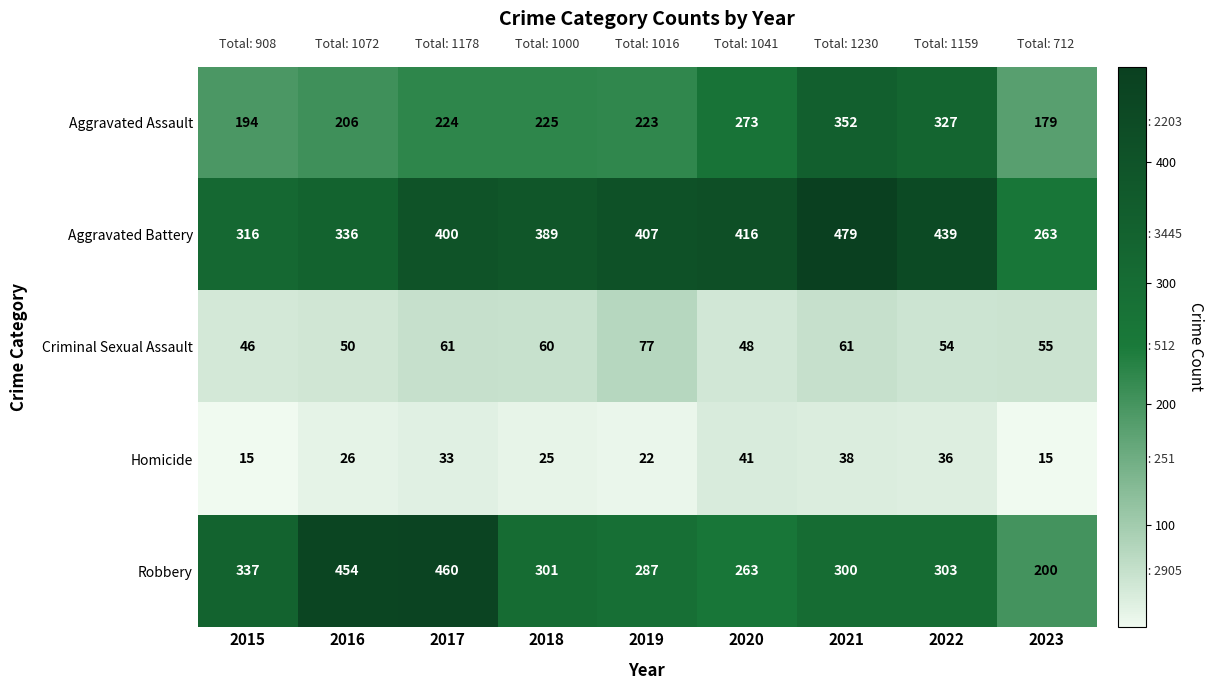

What is the smallest value displayed?

15